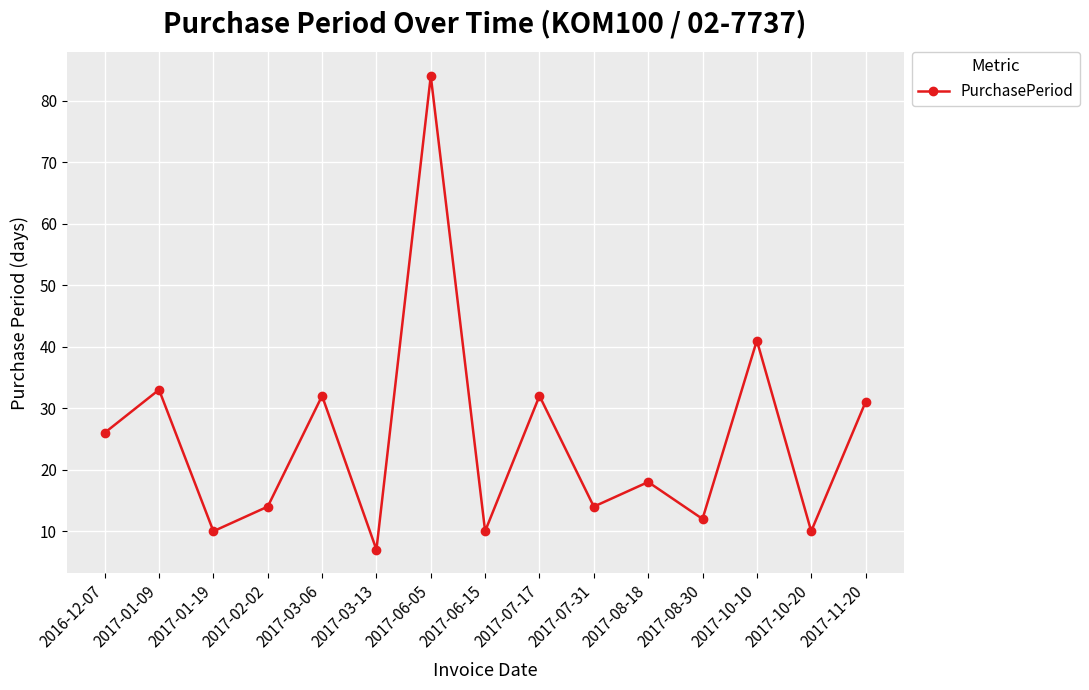

What is the label of the 8th point from the left?

2017-06-15